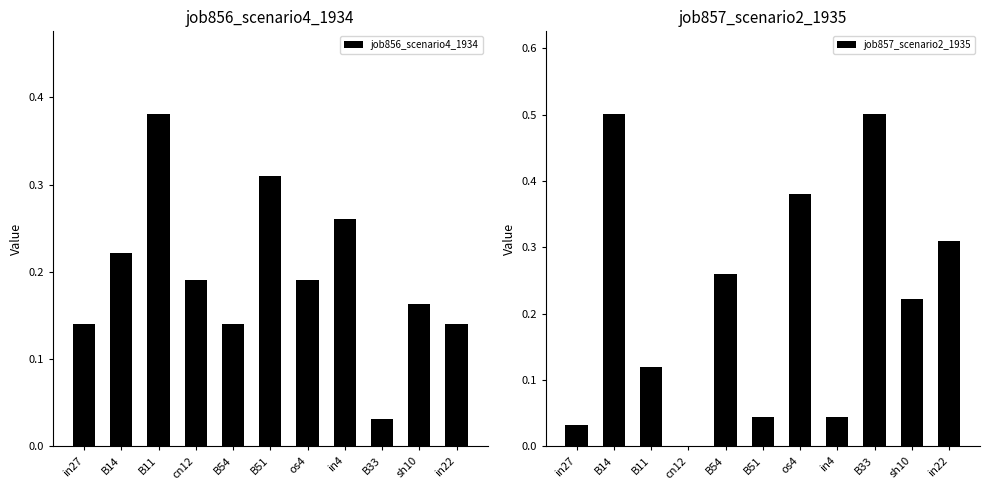

What is the label of the 7th bar from the right?

B54